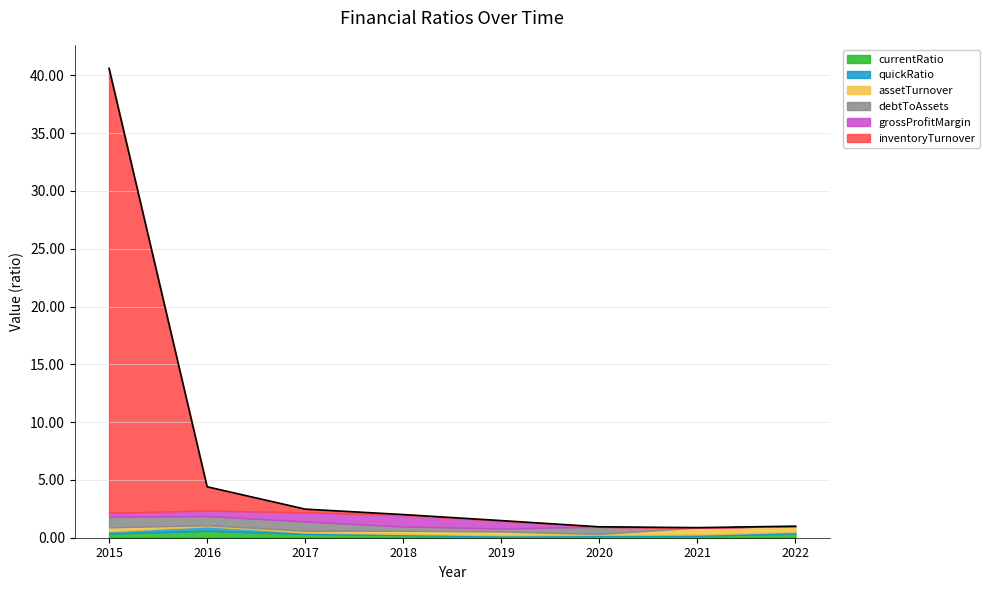

Between 2021 and 2017, which is larger?

2017